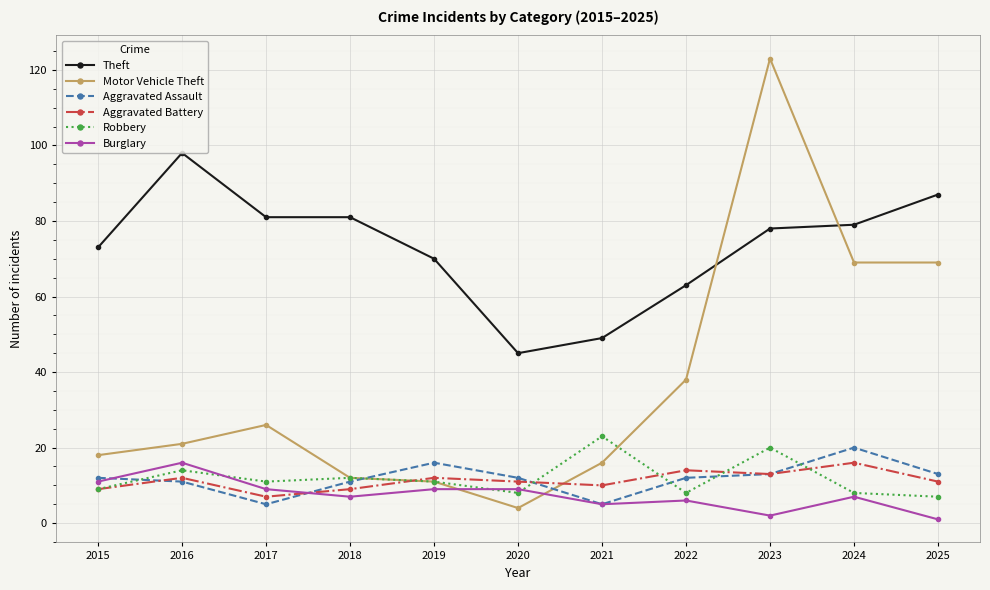

Which series has the largest total across all categories?

Theft